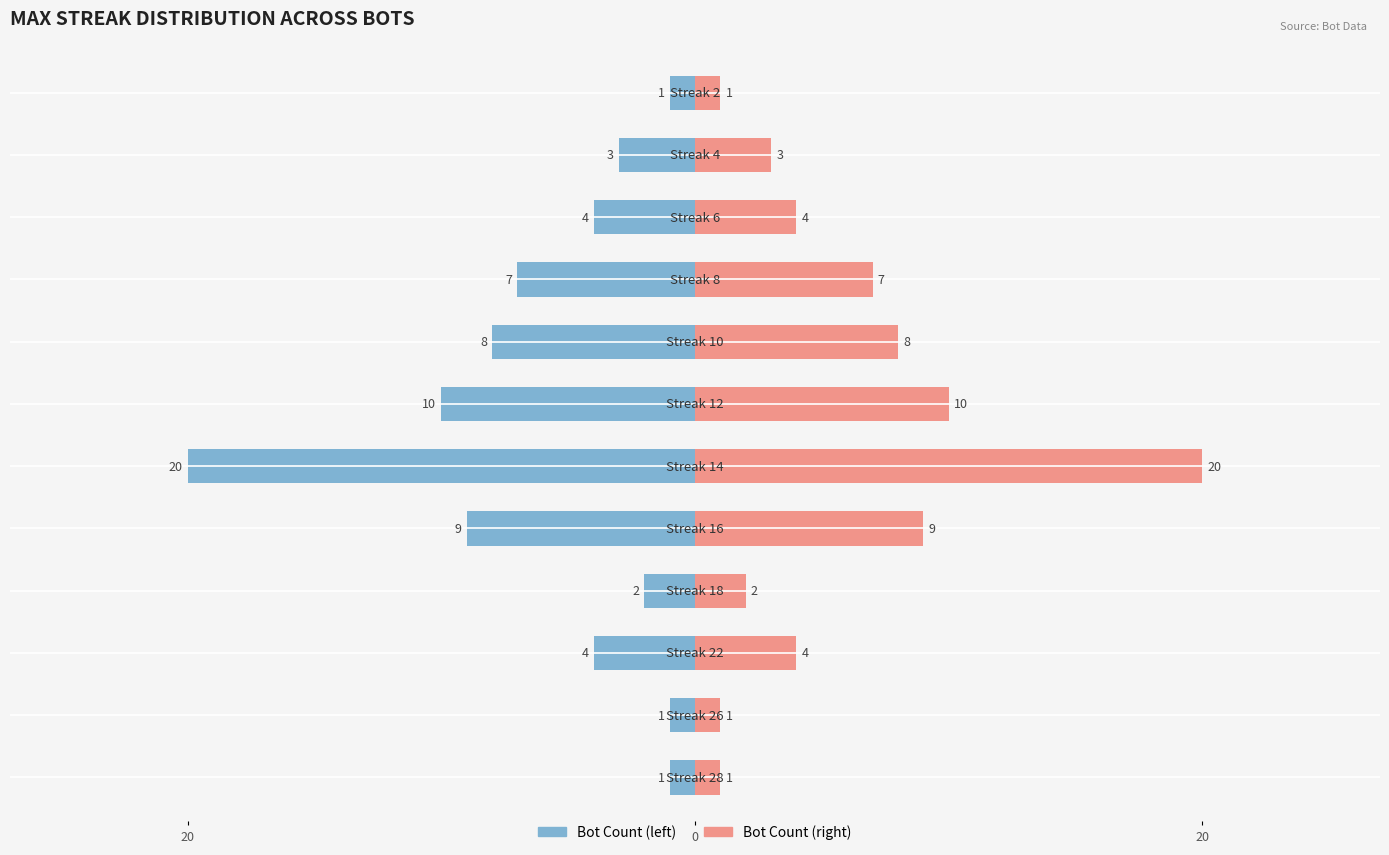

The value of Max Streak Count (left) at 4 is -4. True or false?

False